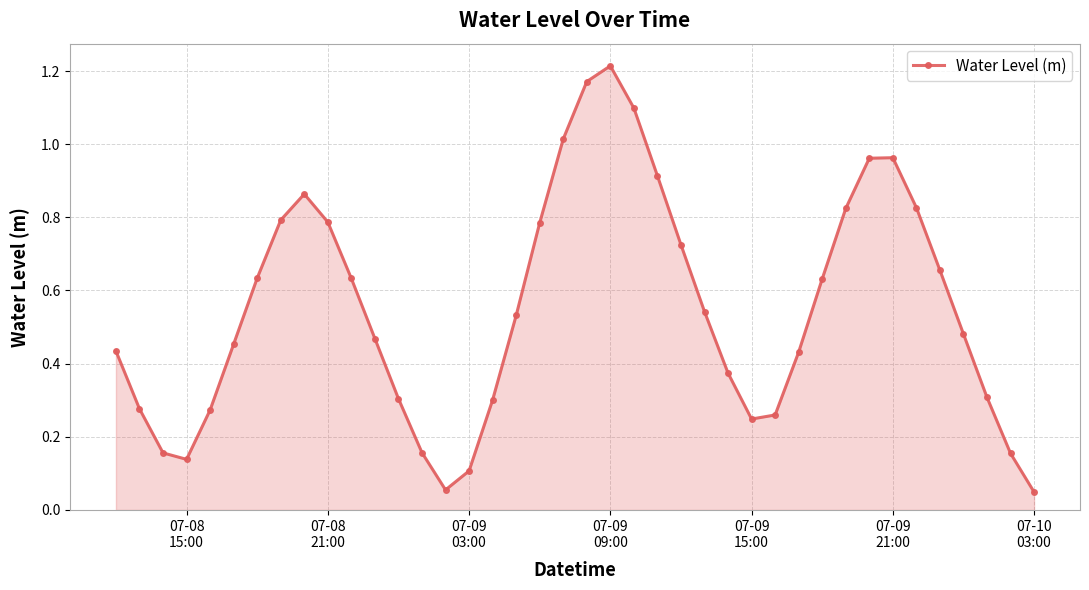

How many points are higher than both their immediate neighbors (excluding endpoints)?

3